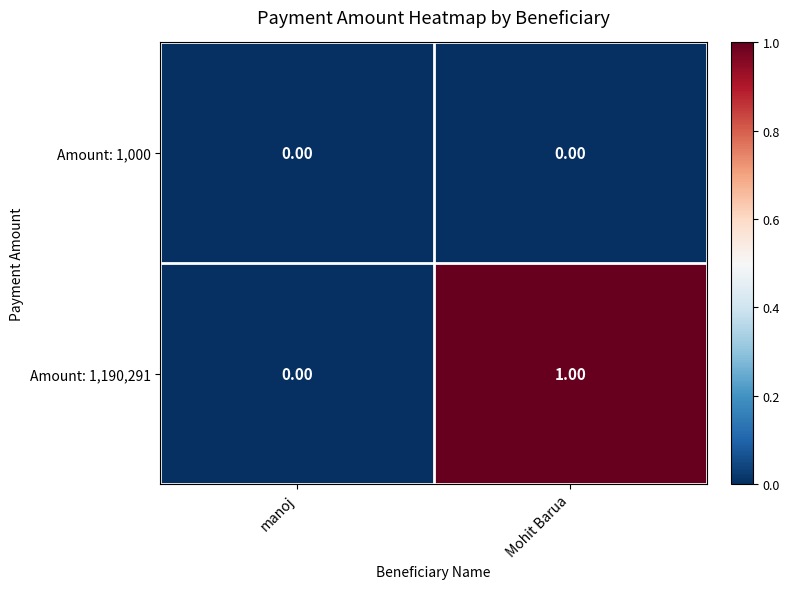

At which label is Amount: 1,190,291 closest to 0?

manoj